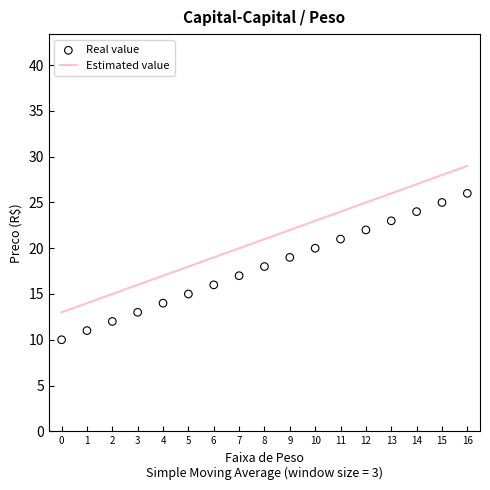

At which category is the sum across all series the highest?

16